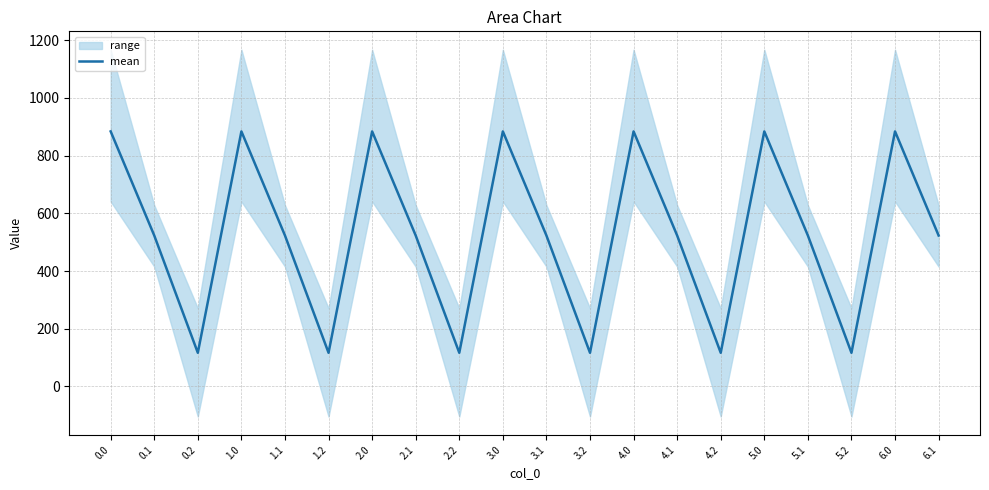

What is the average value?

527.5